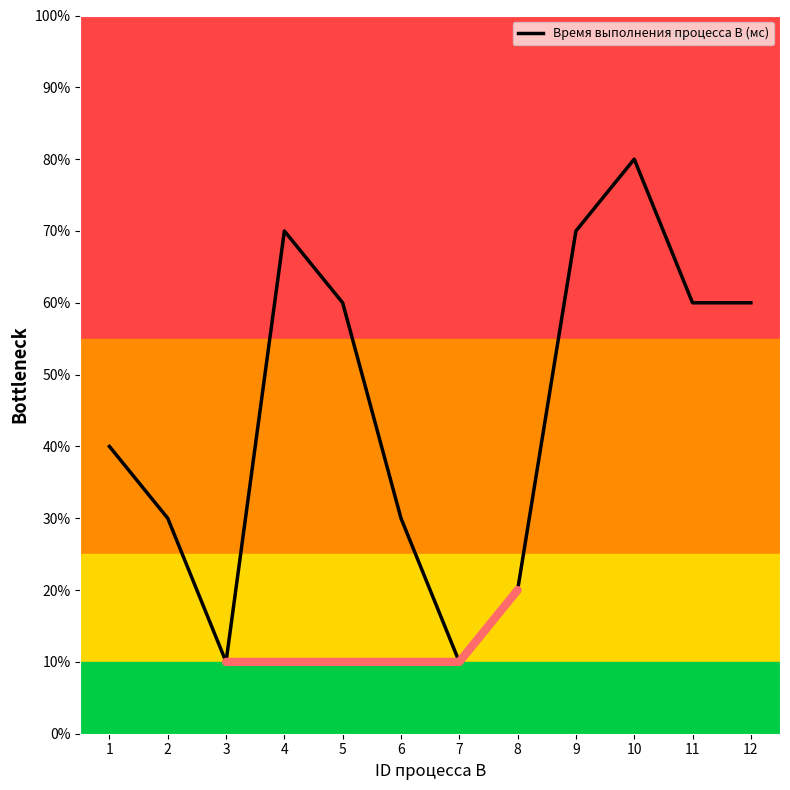

What is the average value?

4